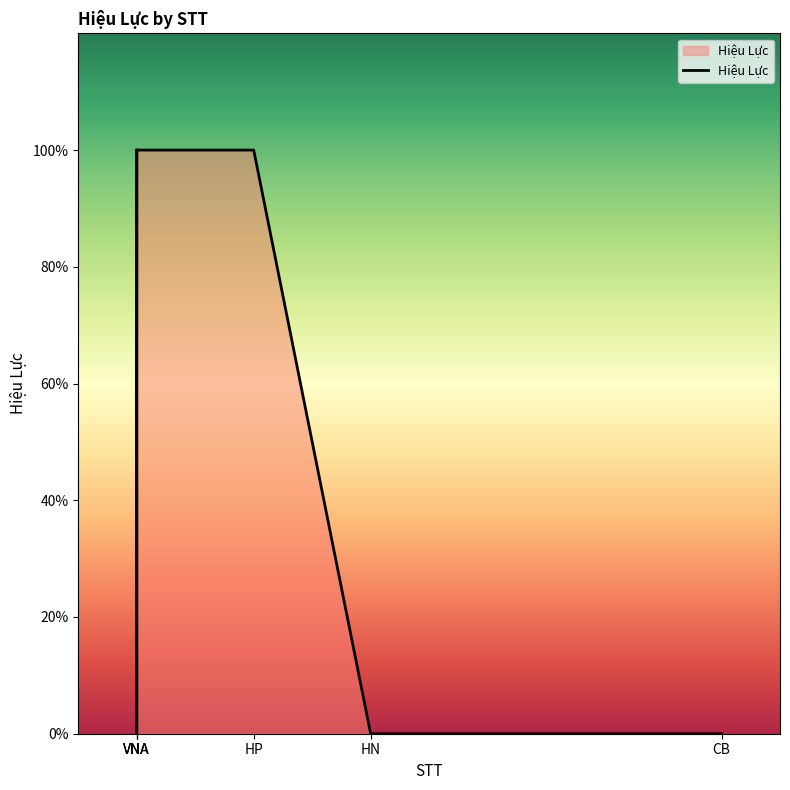

What position from the left is BG?

1